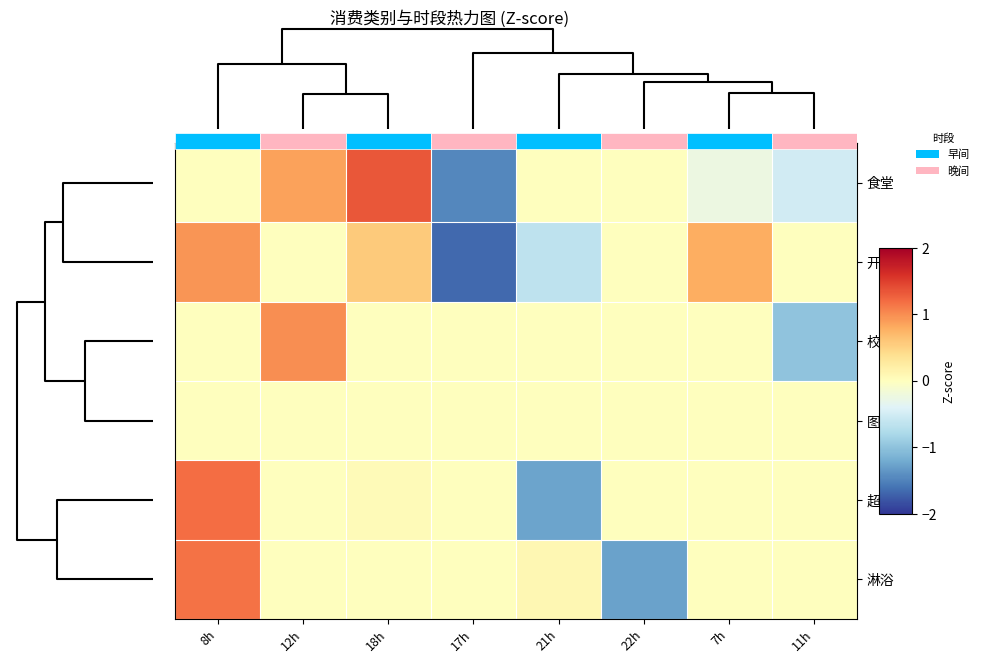

How many series are shown in this chart?

6